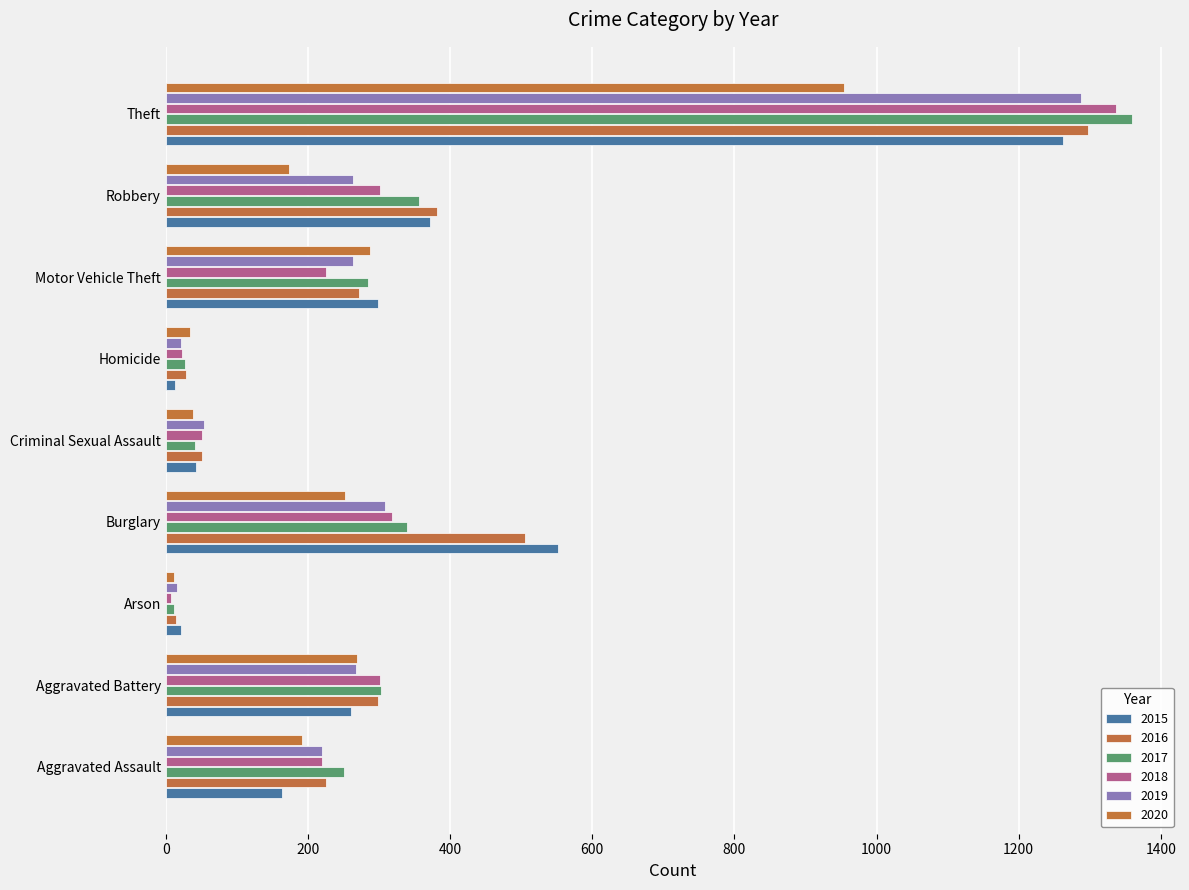

What position from the left is Criminal Sexual Assault?

5